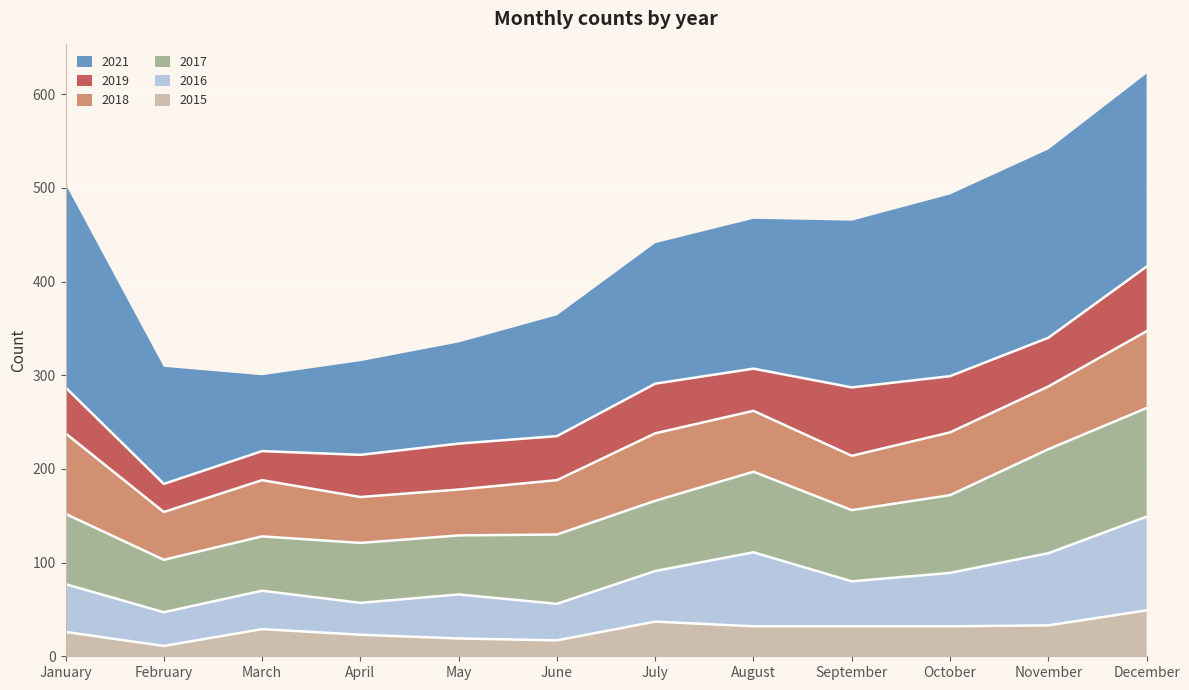

Reading left to right, extract all data points from this chart.

2015: 26	11	29	23	19	17	37	32	32	32	33	49
2016: 51	36	41	34	47	39	54	79	48	57	77	100
2017: 75	56	58	64	63	74	75	86	76	83	111	116
2018: 86	51	60	49	49	58	72	65	58	67	67	82
2019: 49	30	31	45	49	47	53	45	73	60	52	69
2021: 217	125	81	100	108	129	150	160	178	194	201	206